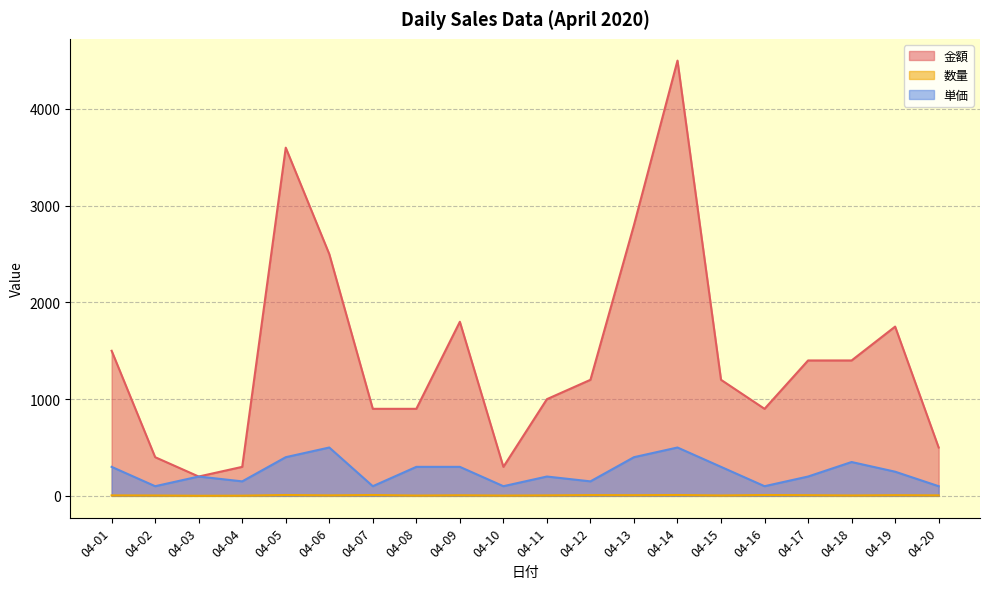

True or false: 金額 has a value of 800 at 04-17.

False